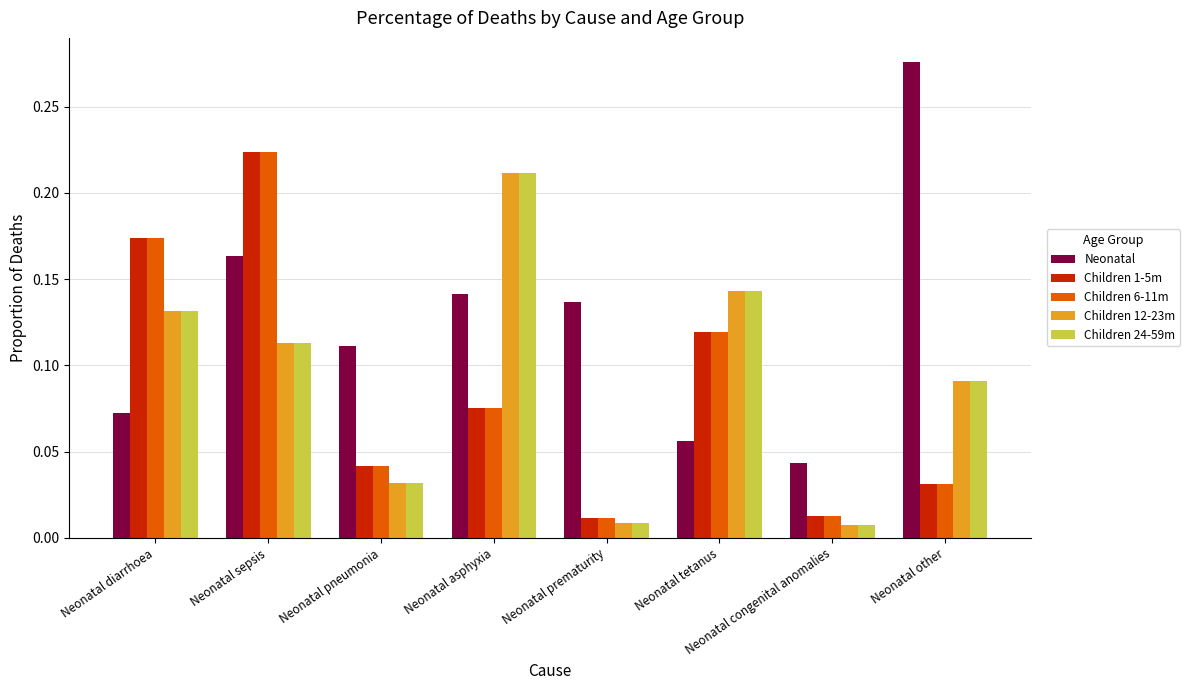

What is the sum of all Children 6-11m values?

0.7